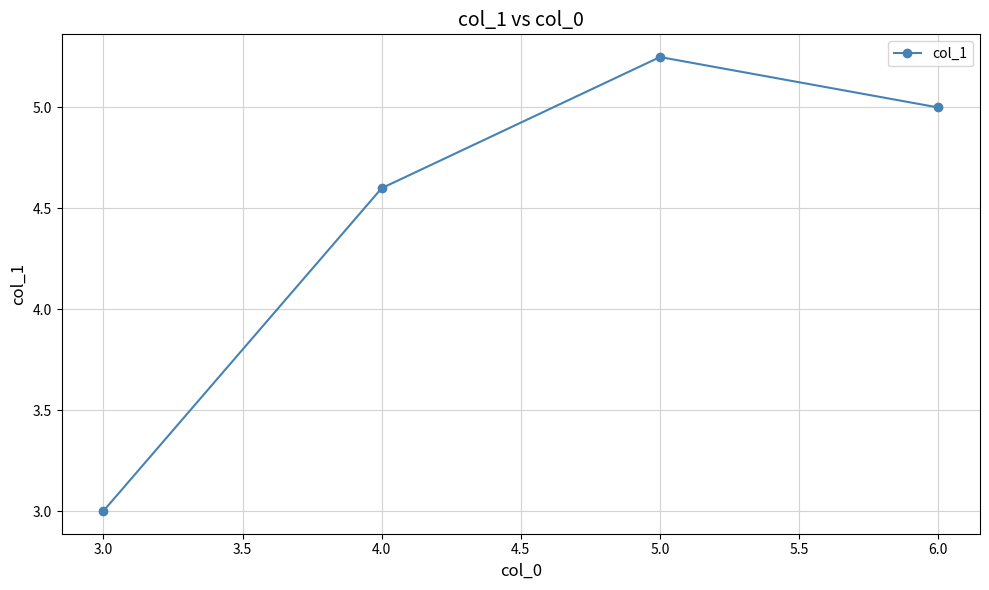

What is the sum of all values?

17.9